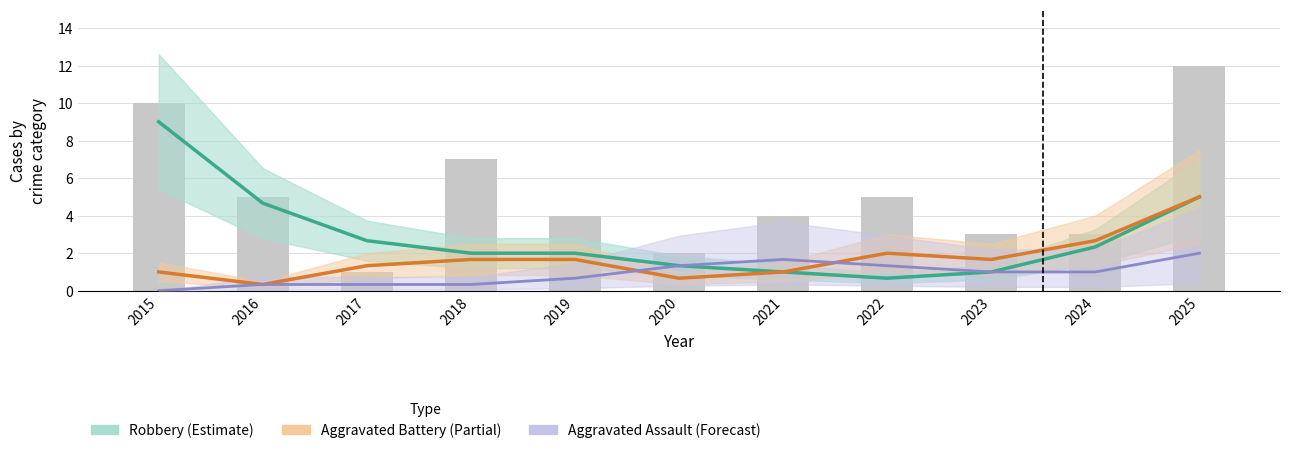

List the labels in order of Robbery (Estimate) value, smallest first.

2022, 2021, 2023, 2020, 2019, 2018, 2024, 2017, 2016, 2025, 2015